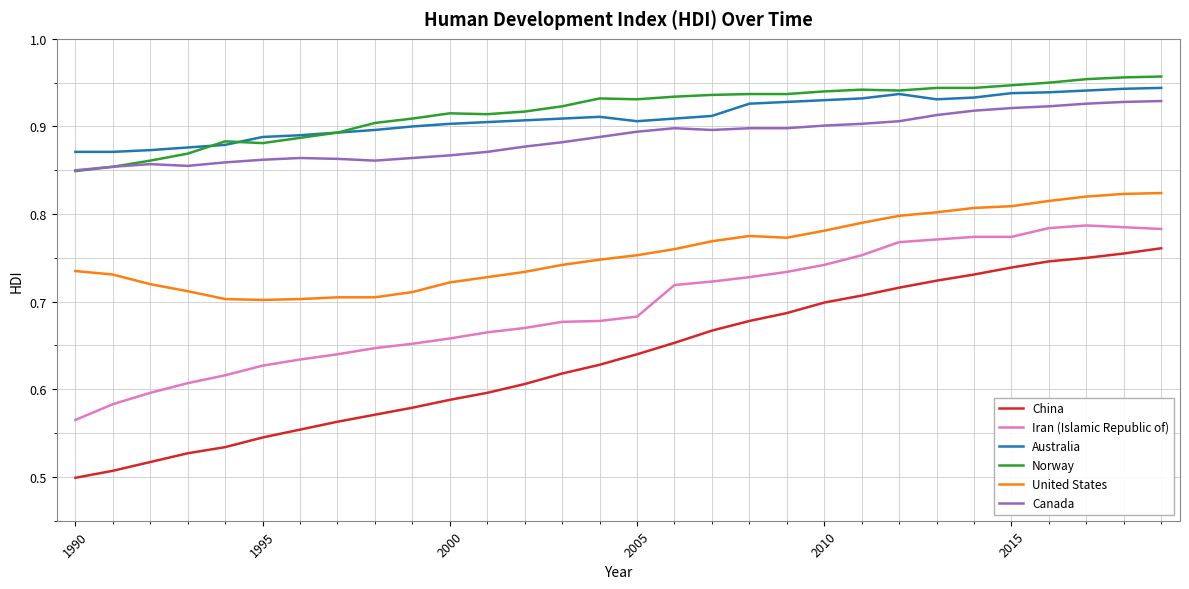

True or false: Norway and Iran (Islamic Republic of) cross at least once.

False